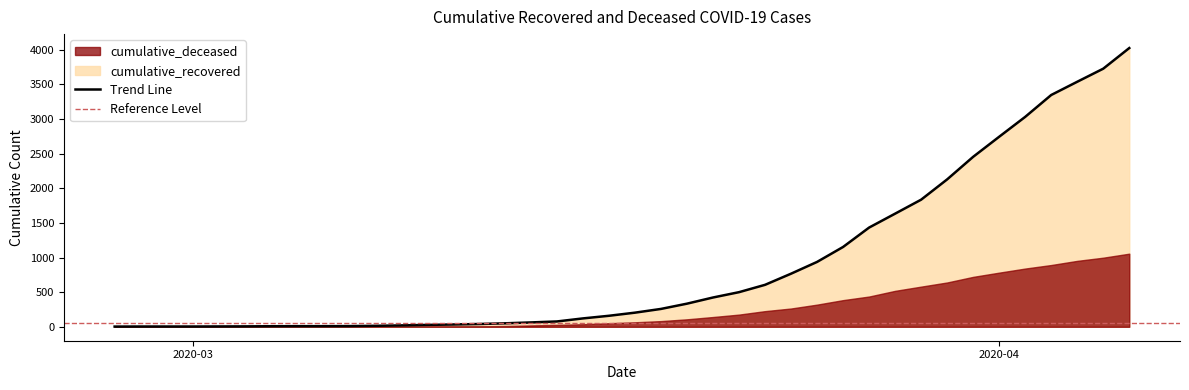

What is the difference between the values at 2020-03-21 and 2020-02-29?

419